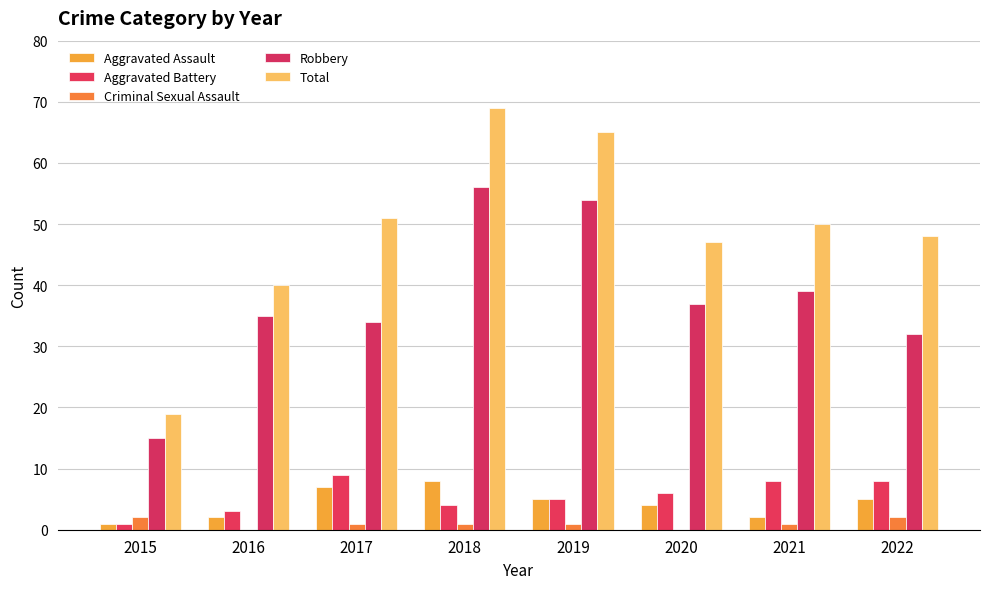

Between 2020 and 2022, which series saw the biggest shift?

Robbery